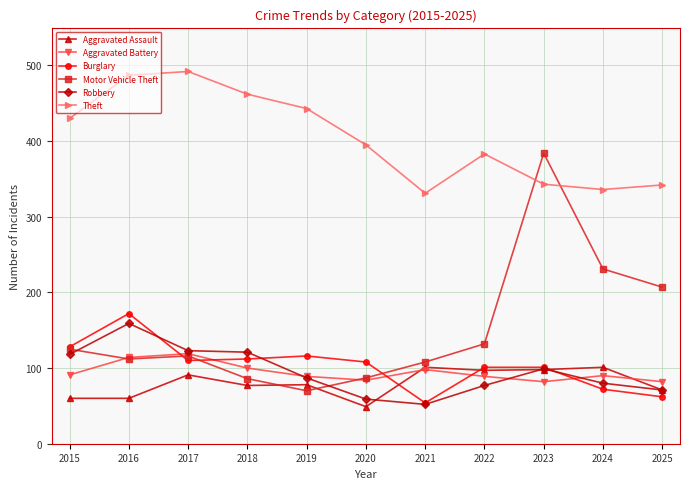

In Theft, how many points are lower than both neighbors (excluding endpoints)?

2